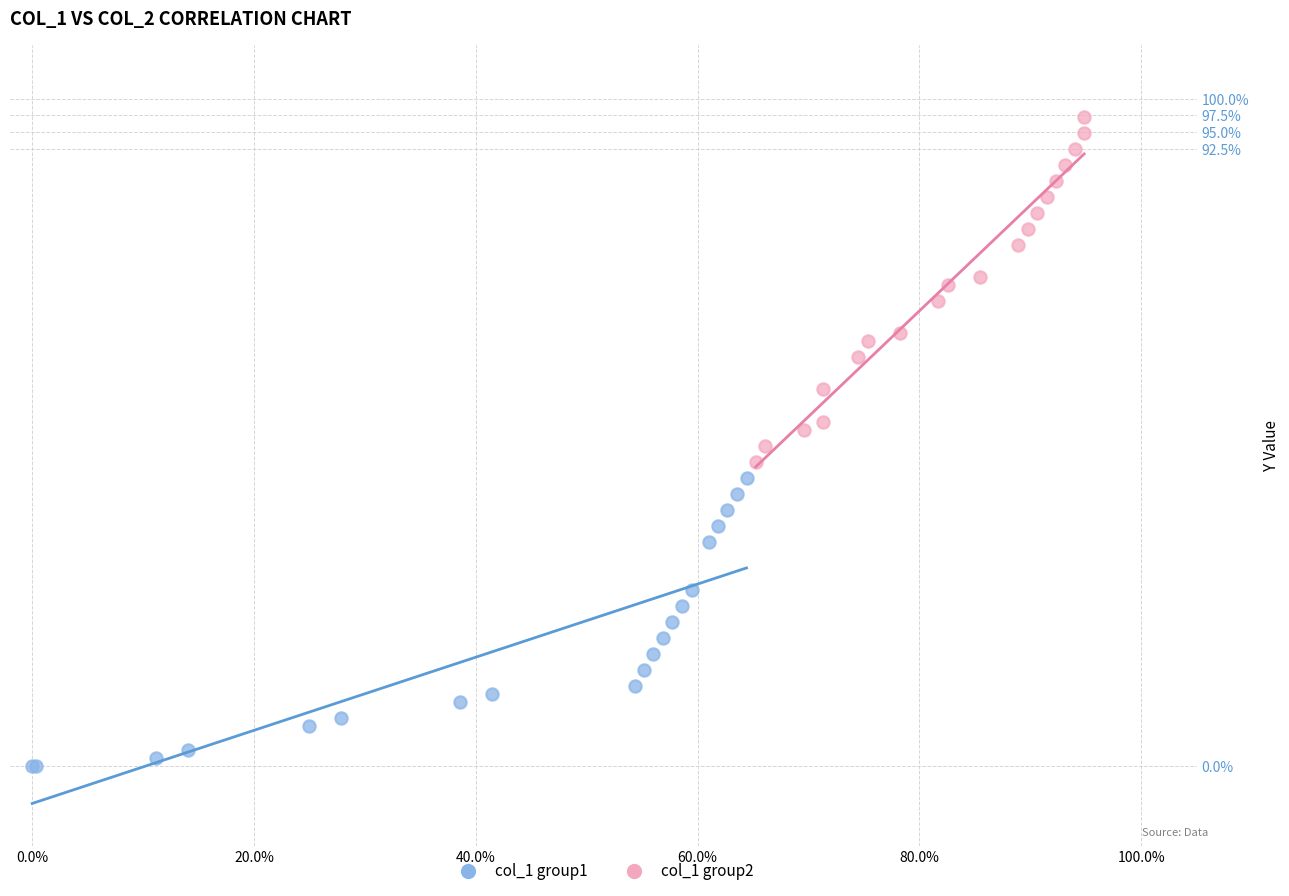

What are all the series names shown in the legend?

col_1 group1, col_1 group2